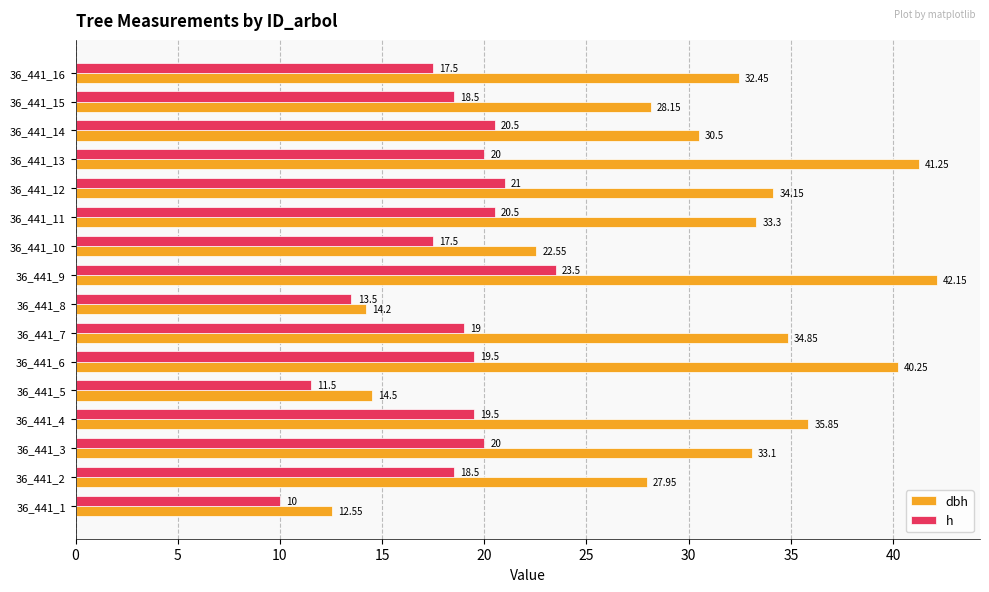

Which series has the largest total across all categories?

dbh